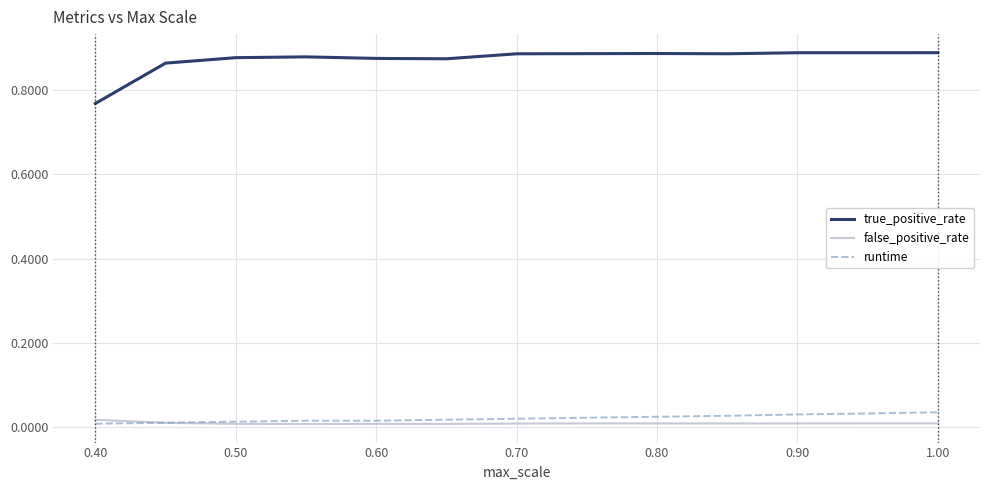

Does the chart display data point markers on the line(s)?

No